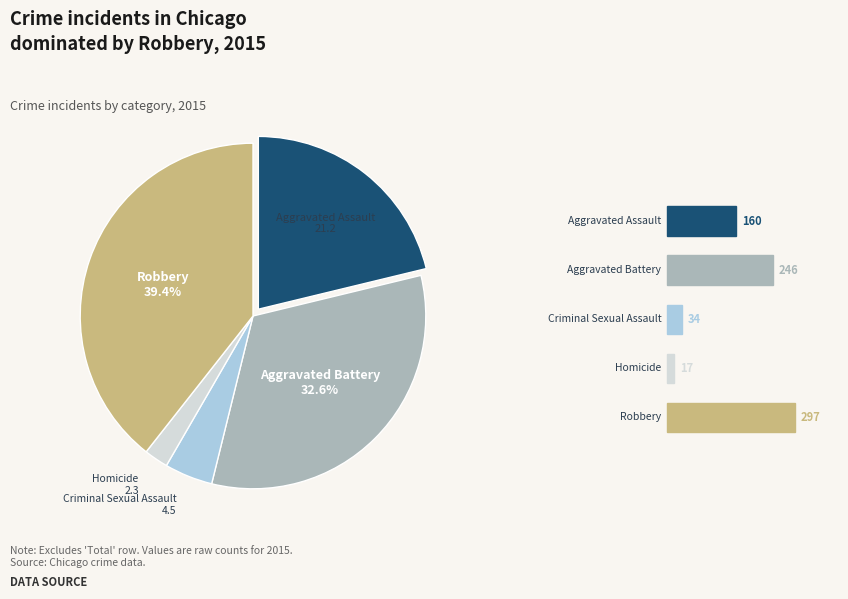

Is there a majority slice in this chart?

No